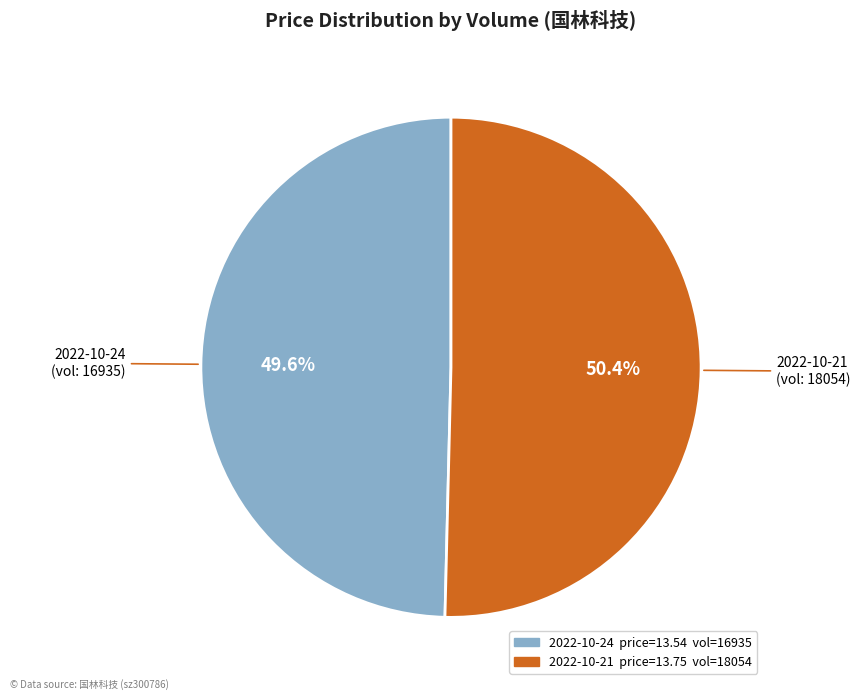

Does any single category account for the majority?

Yes